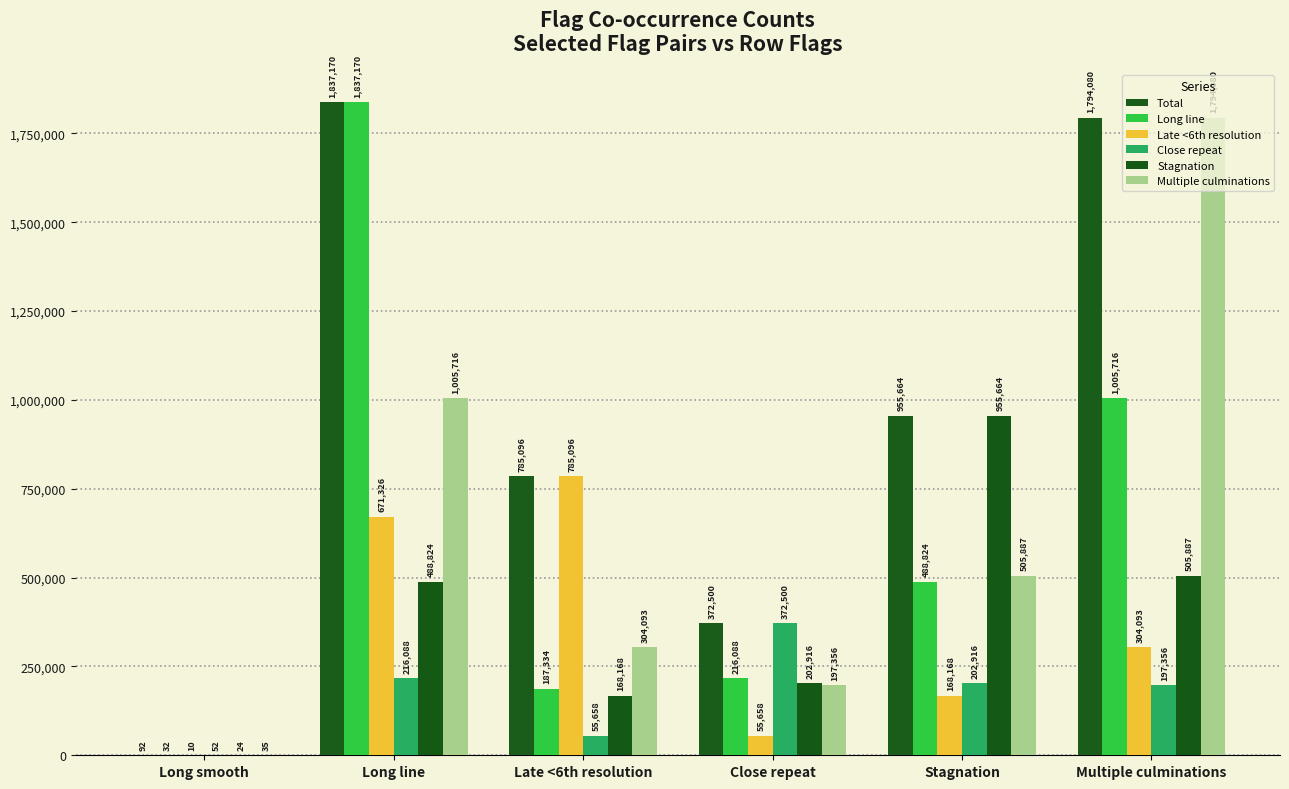

The value of Stagnation at Multiple culminations is 866294. True or false?

False